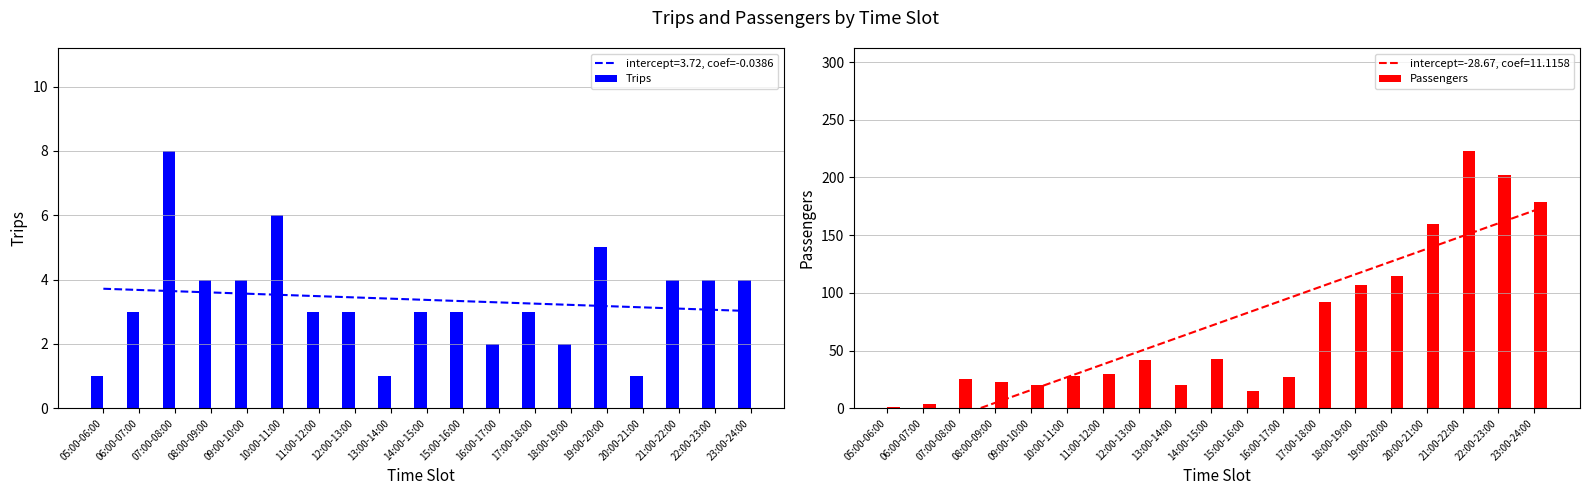

Between 06:00-07:00 and 20:00-21:00, which series saw the biggest shift?

Passengers